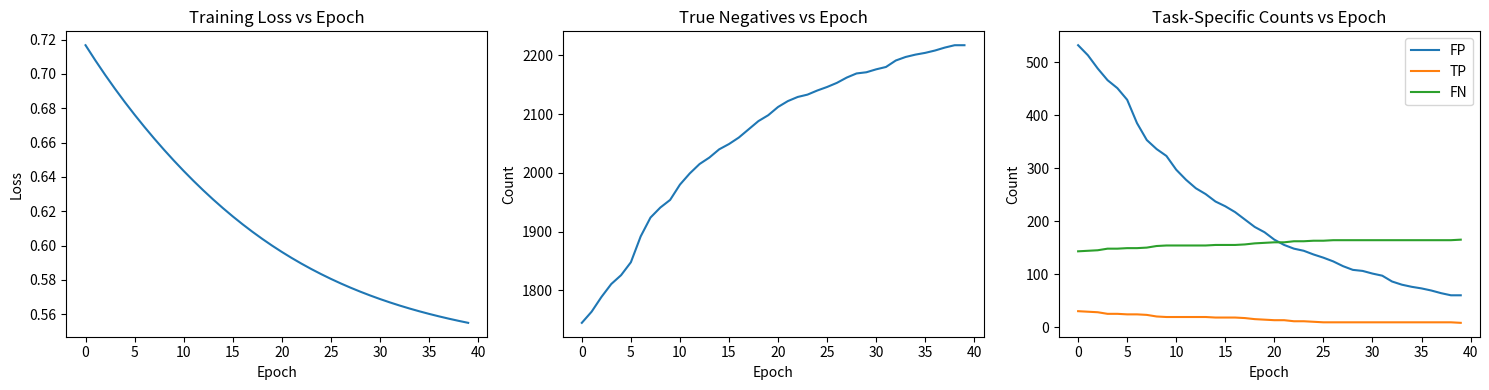

The FP series shows 101 at 35. True or false?

False